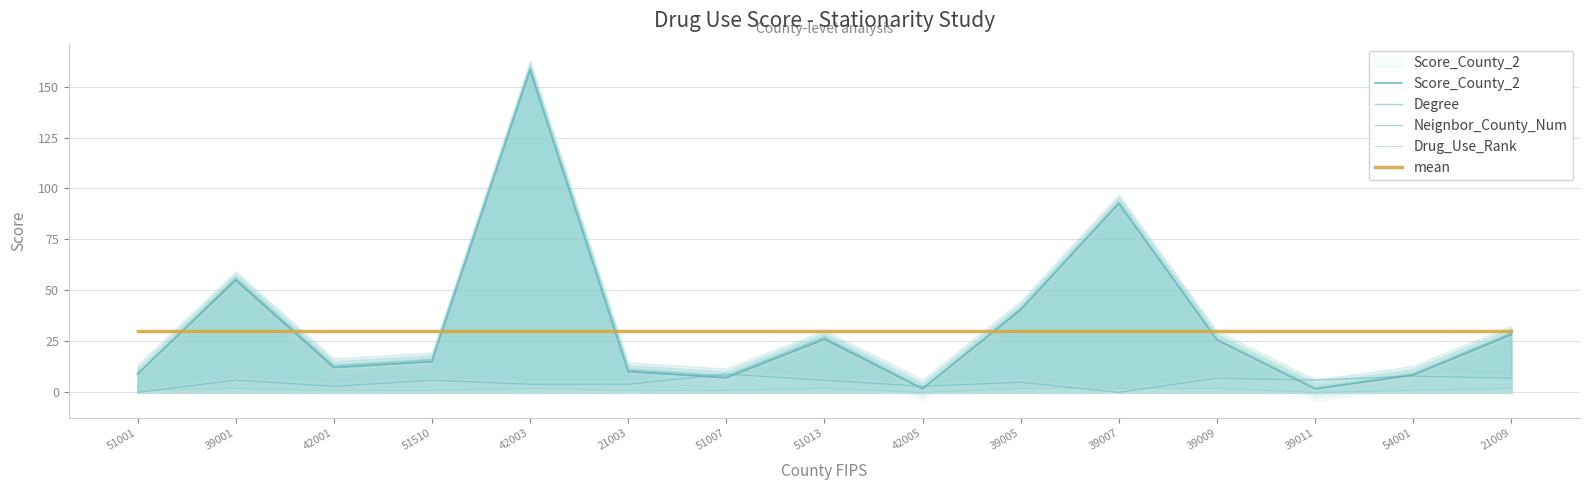

Where does the Drug_Use_Rank series first go above 1?

39001